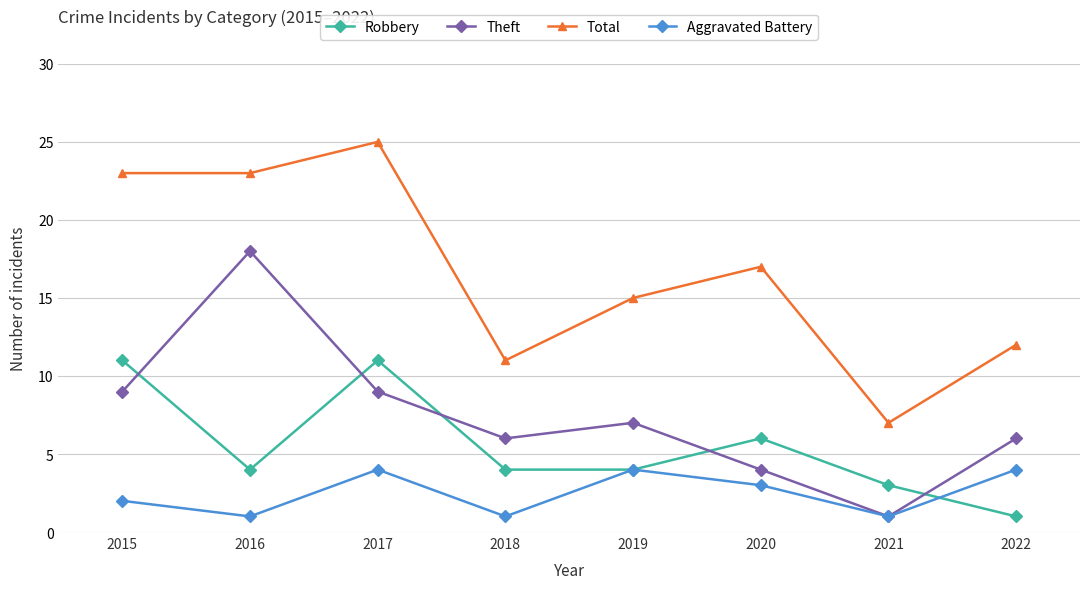

What is the highest value of the Theft series?

18